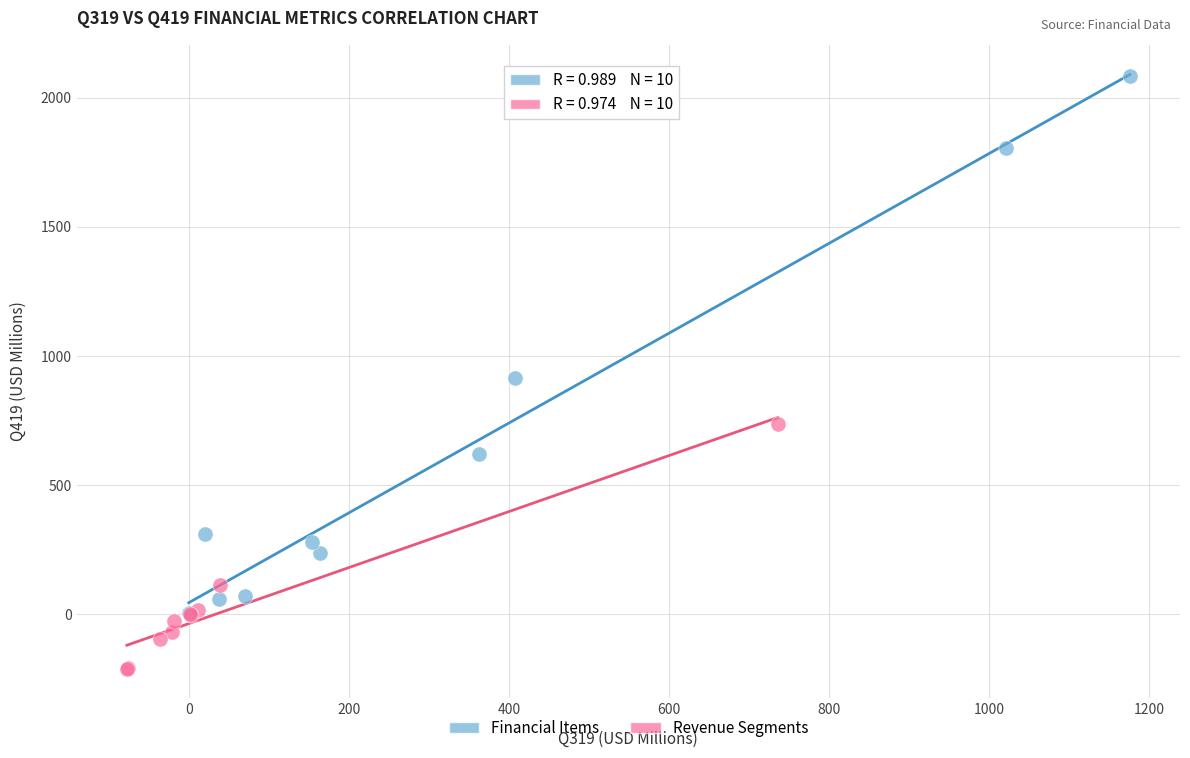

Which series contains the highest Y value?

Financial Items